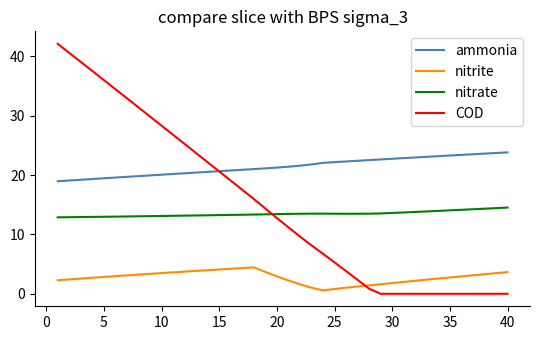

Which series has the largest total across all categories?

ammonia